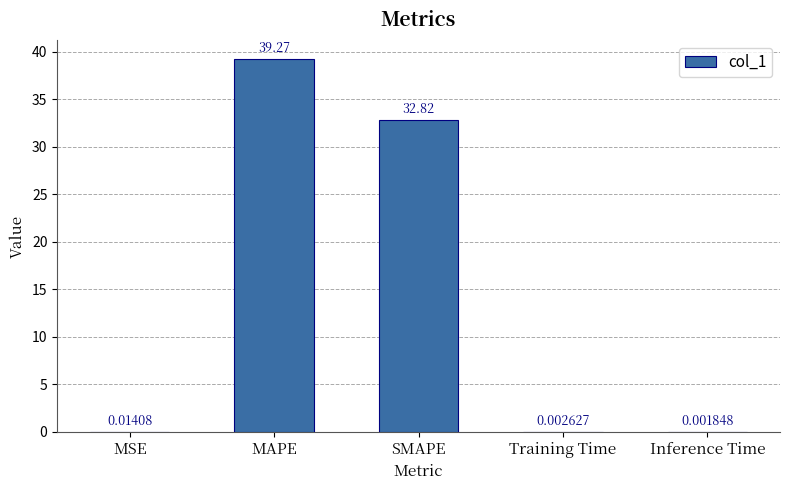

At which label is the value closest to 19?

SMAPE